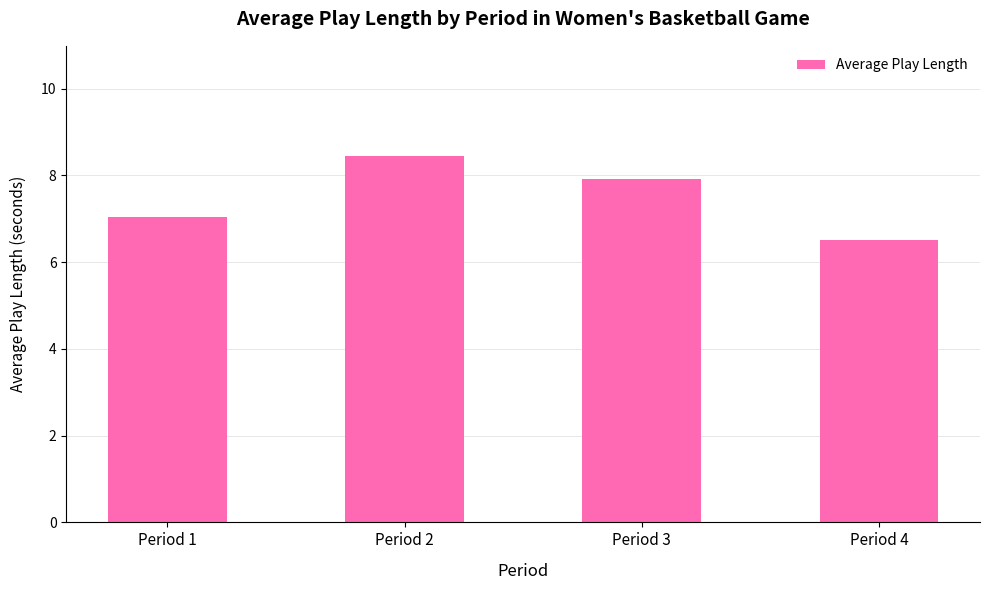

Are the bars grouped side by side (vs. stacked)?

No